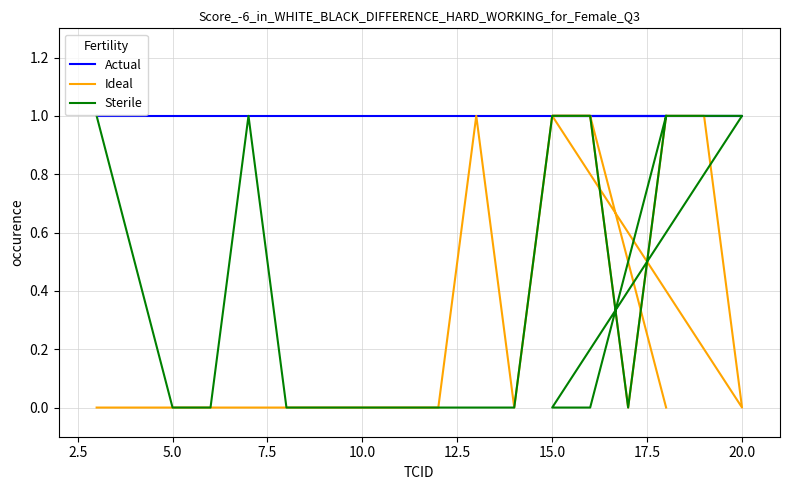

True or false: Sterile and Actual intersect in this chart.

False